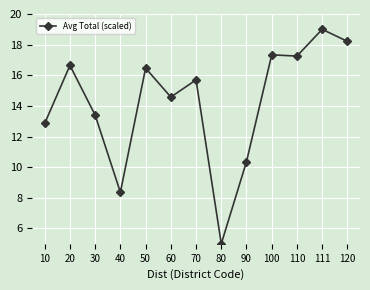

Reading right to left, list all the values displayed in this chart.

18.2	19.0	17.3	17.3	10.4	5.0	15.7	14.6	16.5	8.4	13.4	16.6	12.9